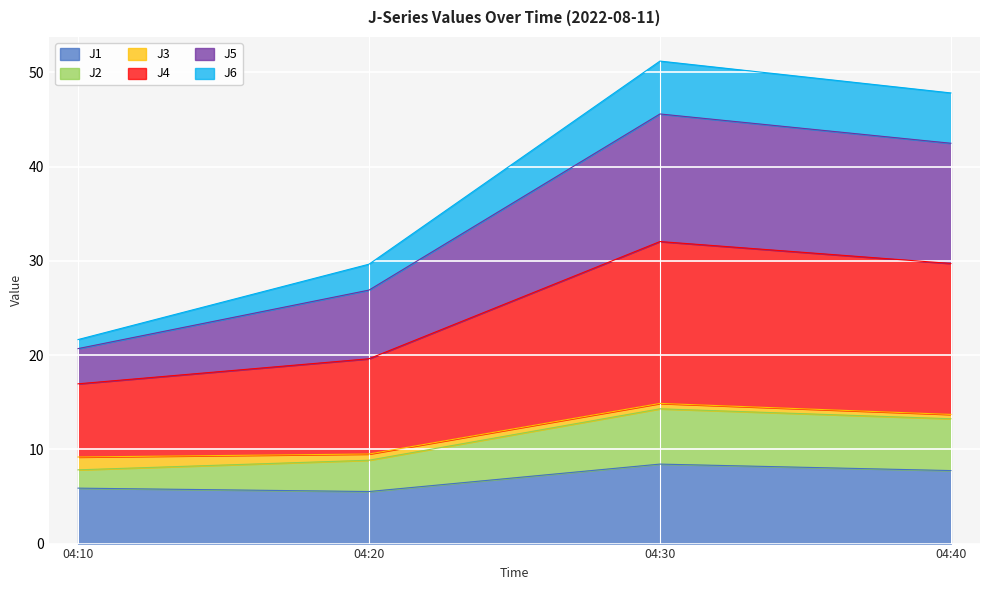

What is the difference between the maximum and second lowest values in the J1 series?

2.6